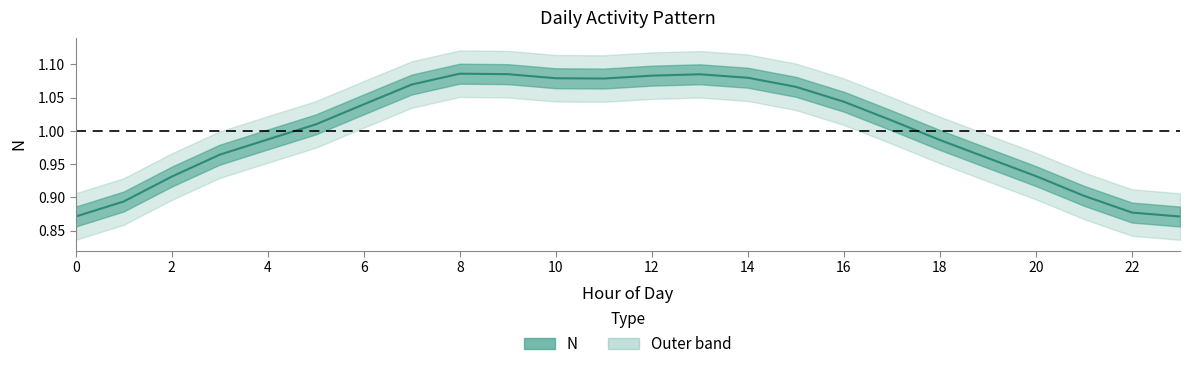

How many lines are shown in the chart?

1